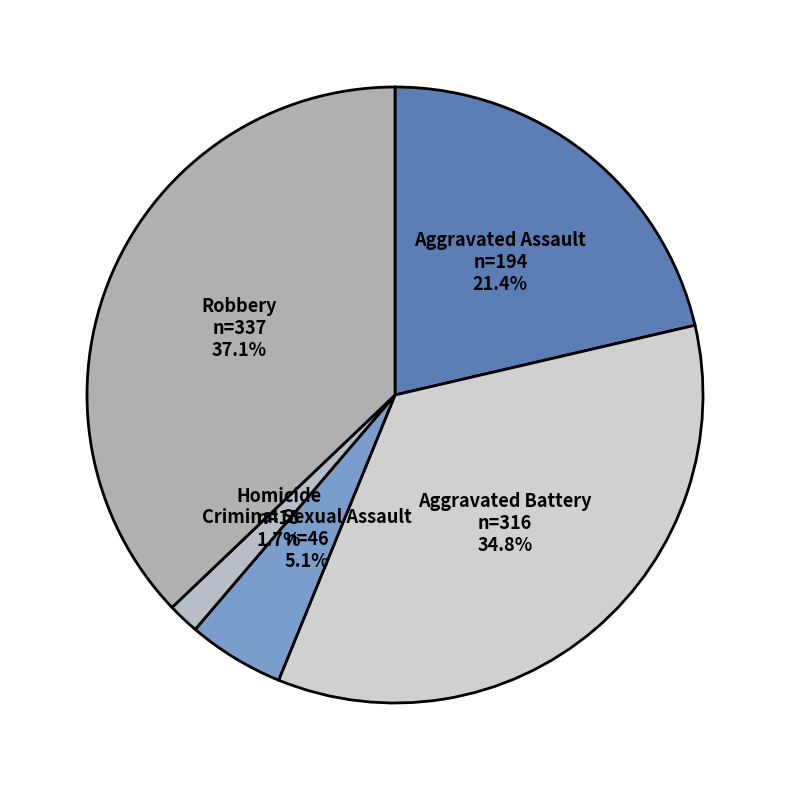

How many slices are in this pie chart?

5